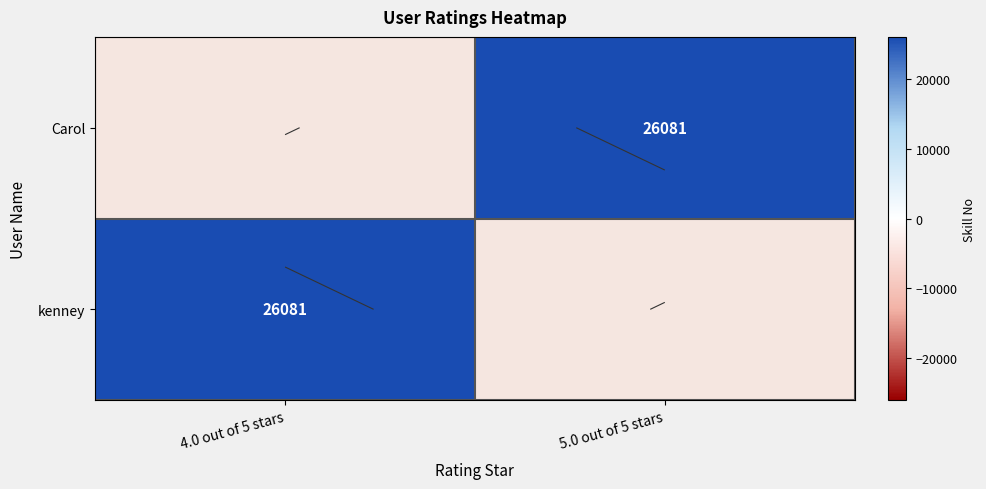

List the series in order of their overall mean, highest first.

Carol, kenney